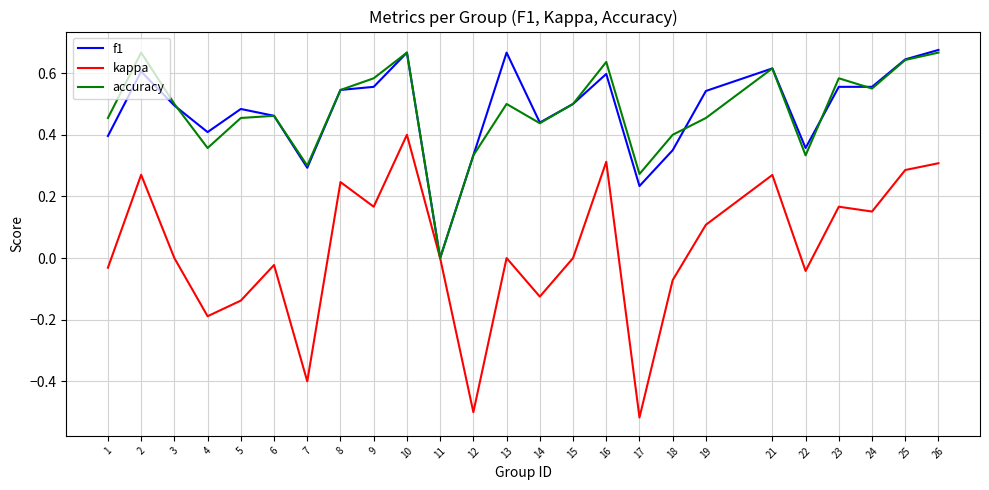

Between 10 and 12, which series saw the biggest shift?

kappa